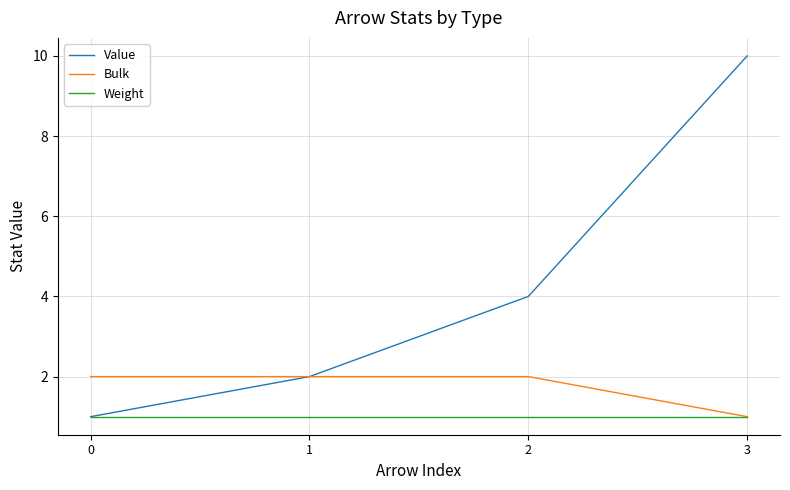

Between 0 and 2, which series saw the biggest shift?

Value